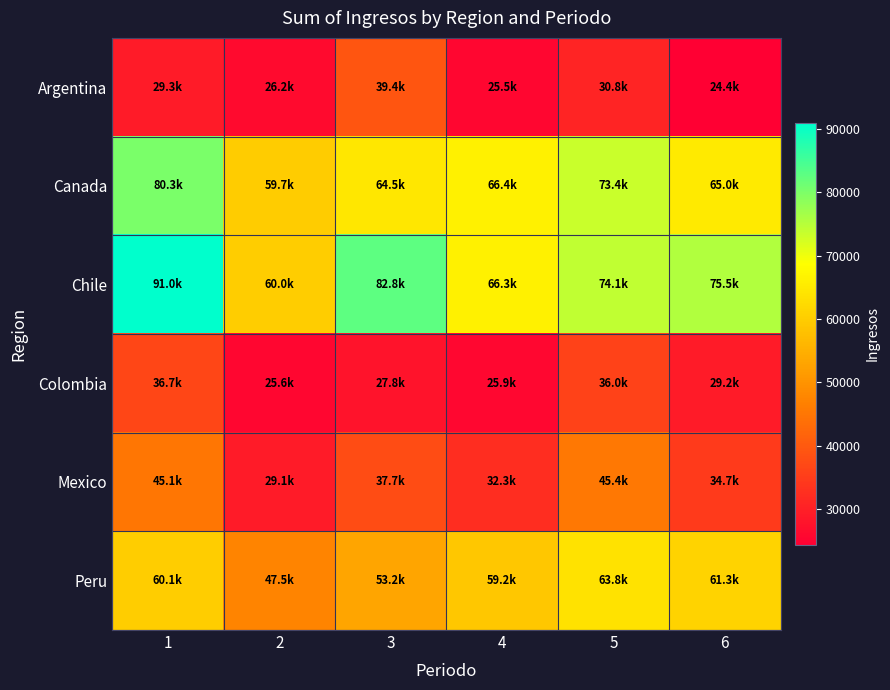

What is the total value across all series at 5?

323491.0